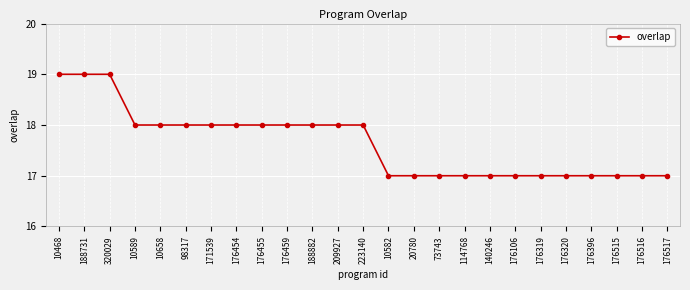

What is the label of the 20th point from the left?

176319